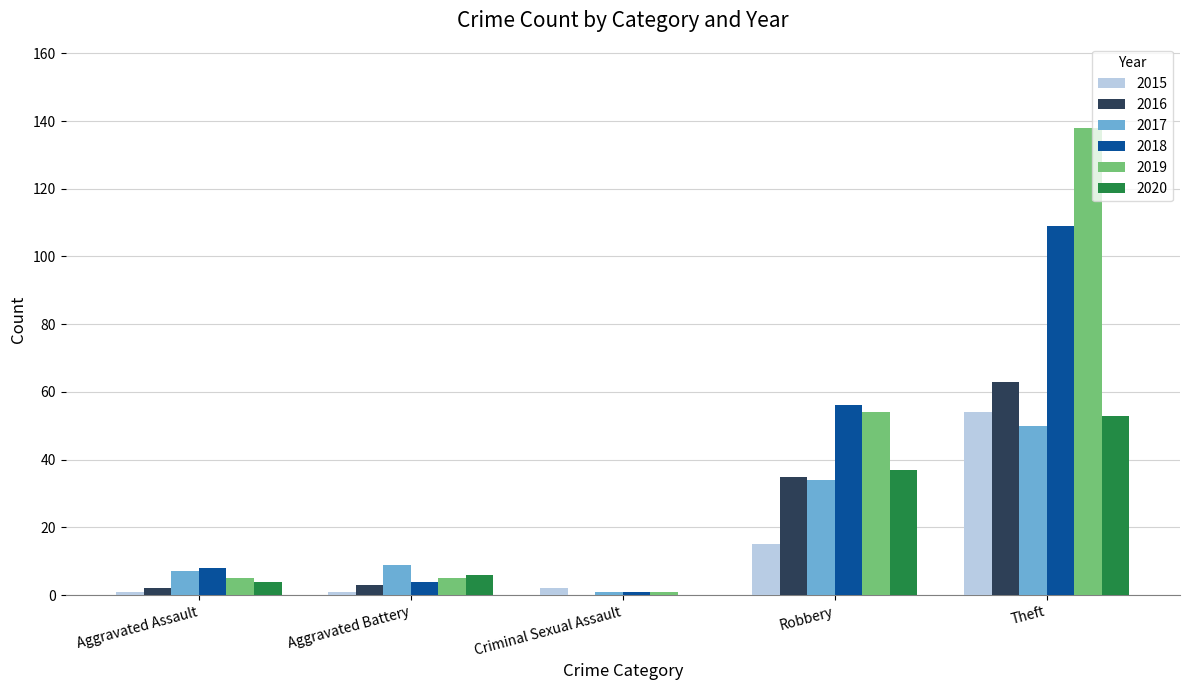

What is the maximum value shown in the chart?

138